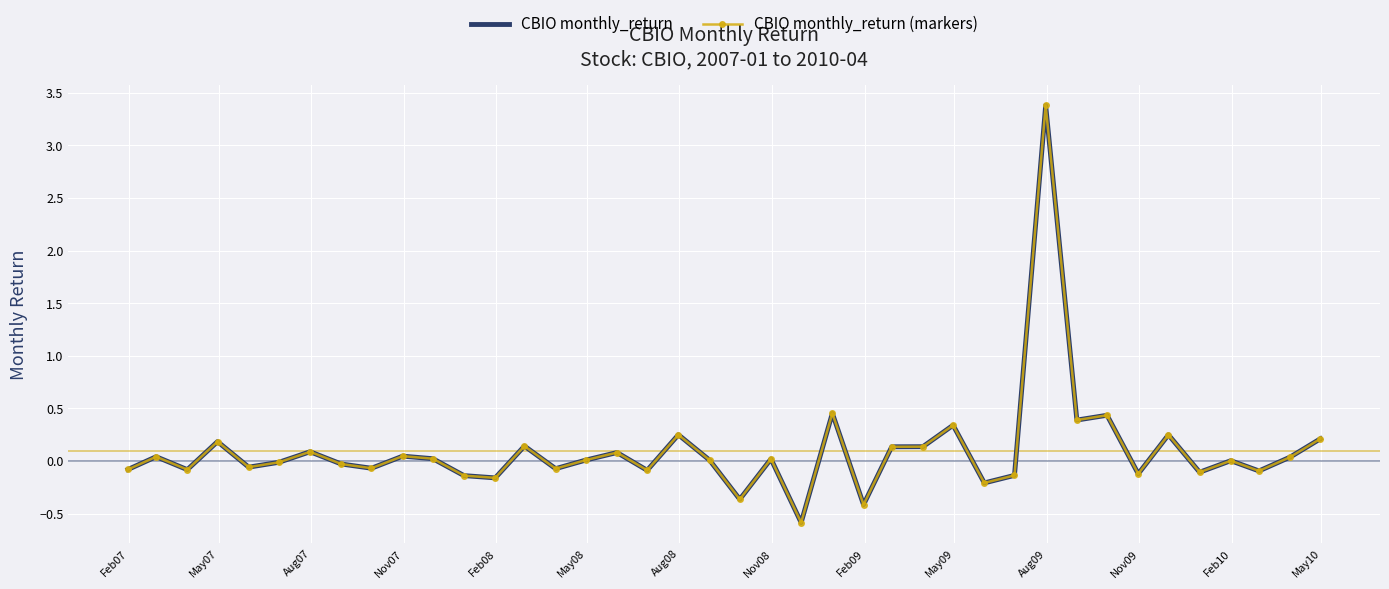

What is the sum of all CBIO monthly_return (markers) values?

3.8